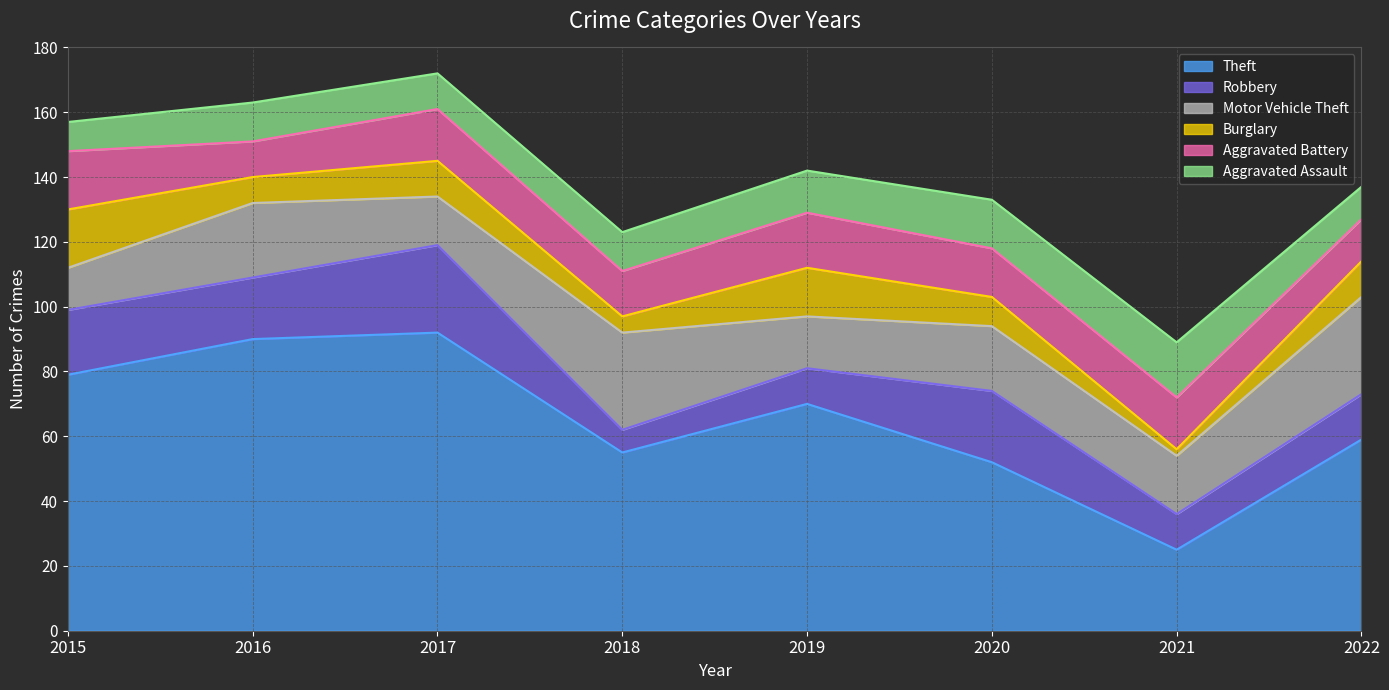

True or false: Aggravated Battery has more than 1 interior local peaks.

True